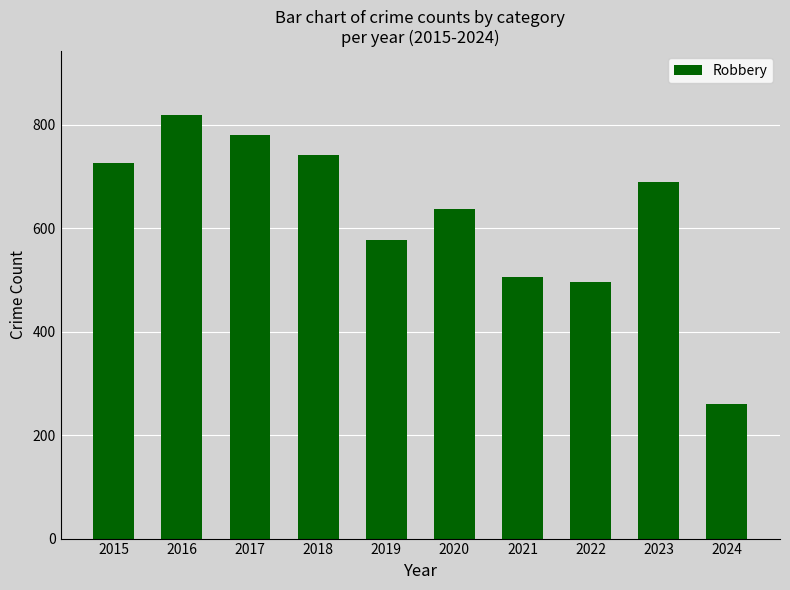

Does the chart contain any negative values?

No